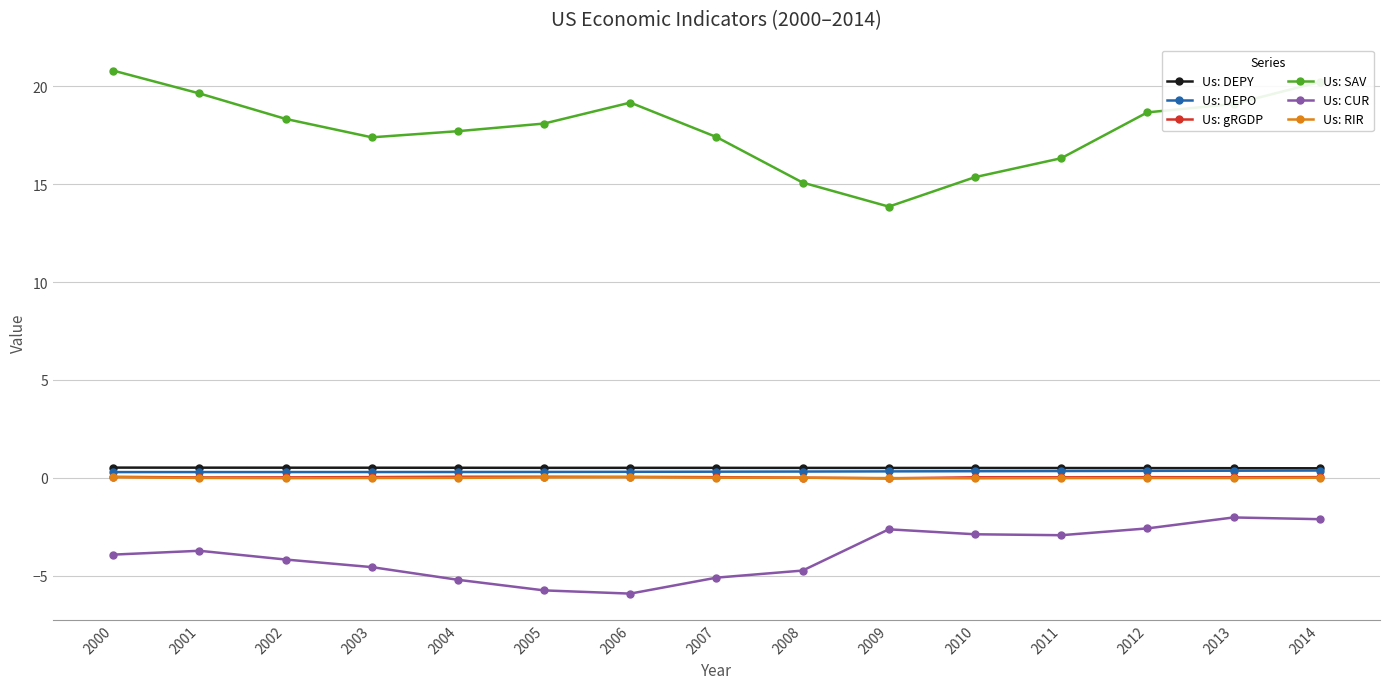

How many values in the Us: SAV series exceed 18?

8